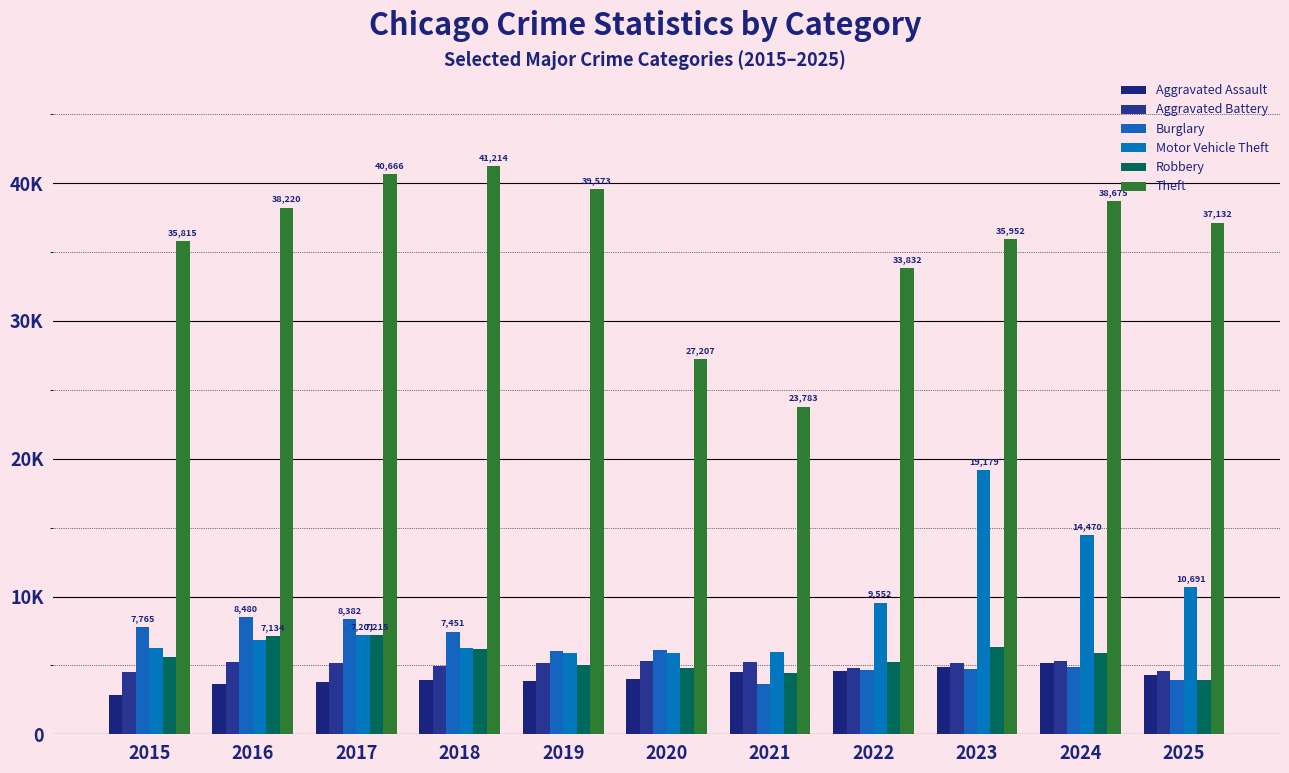

Are the bars horizontal?

No